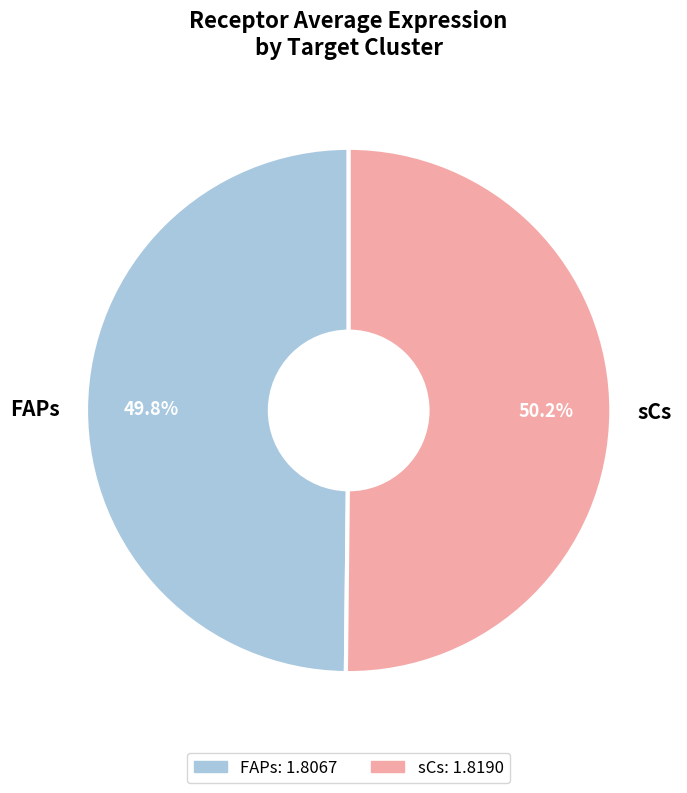

True or false: sCs accounts for 50% of the total.

True